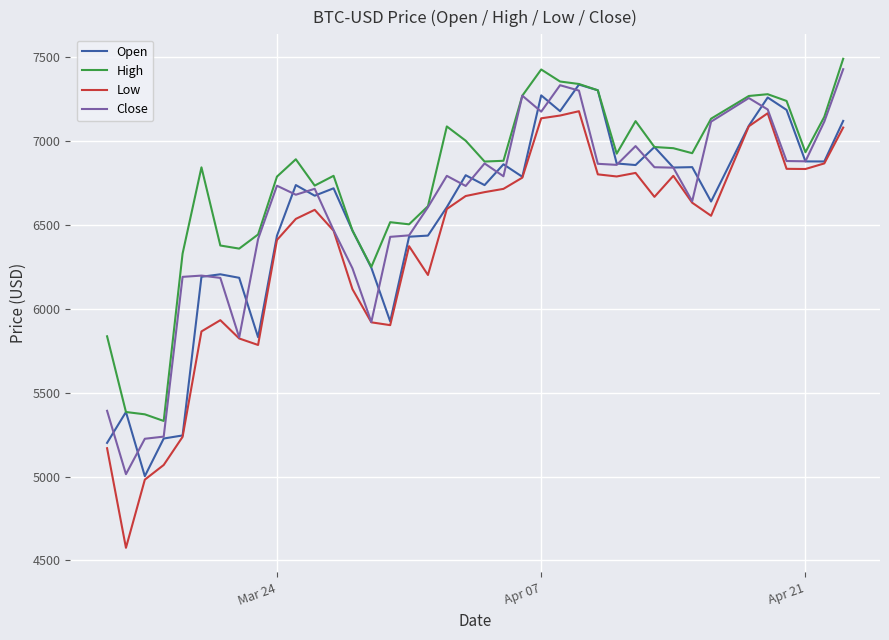

What is the minimum value shown in the chart?

4575.4